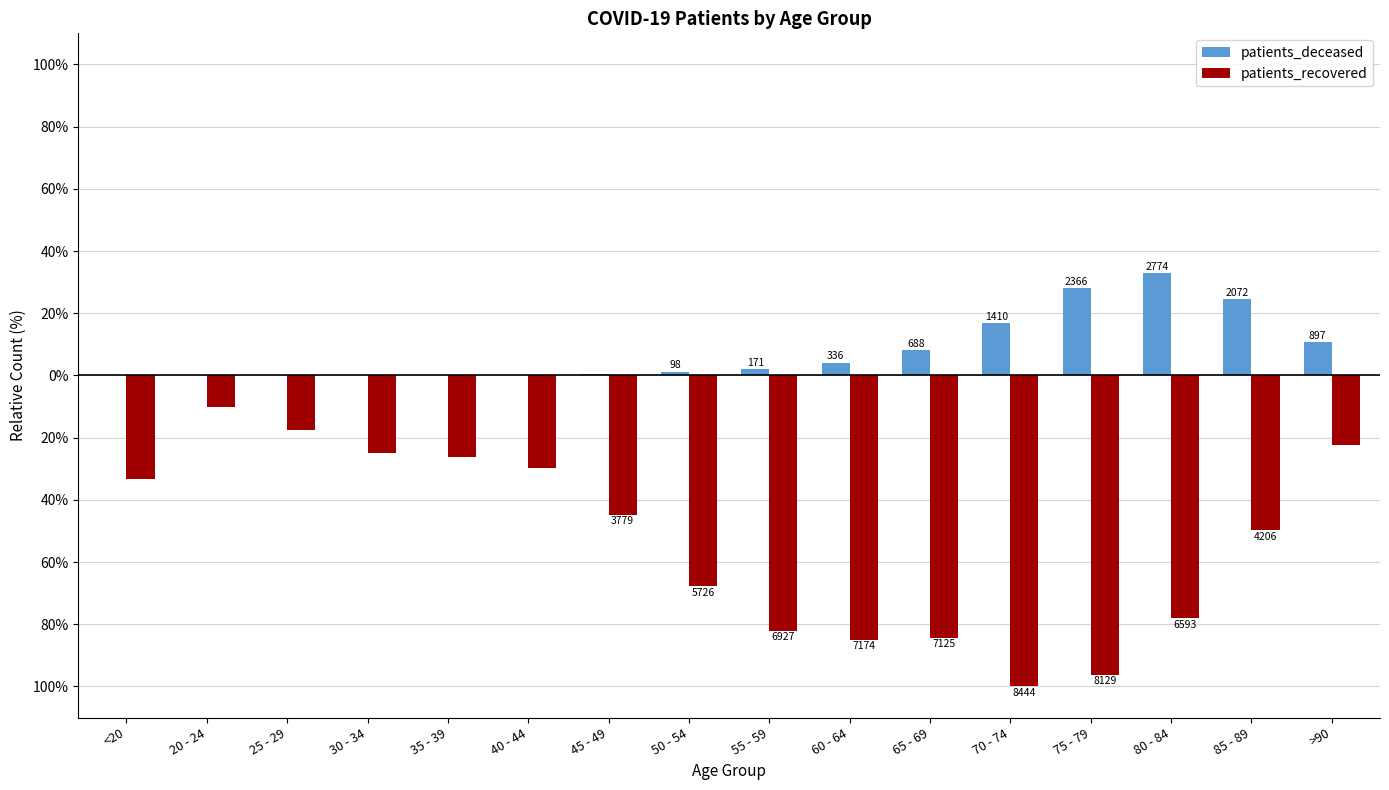

Does the chart contain stacked bars?

No